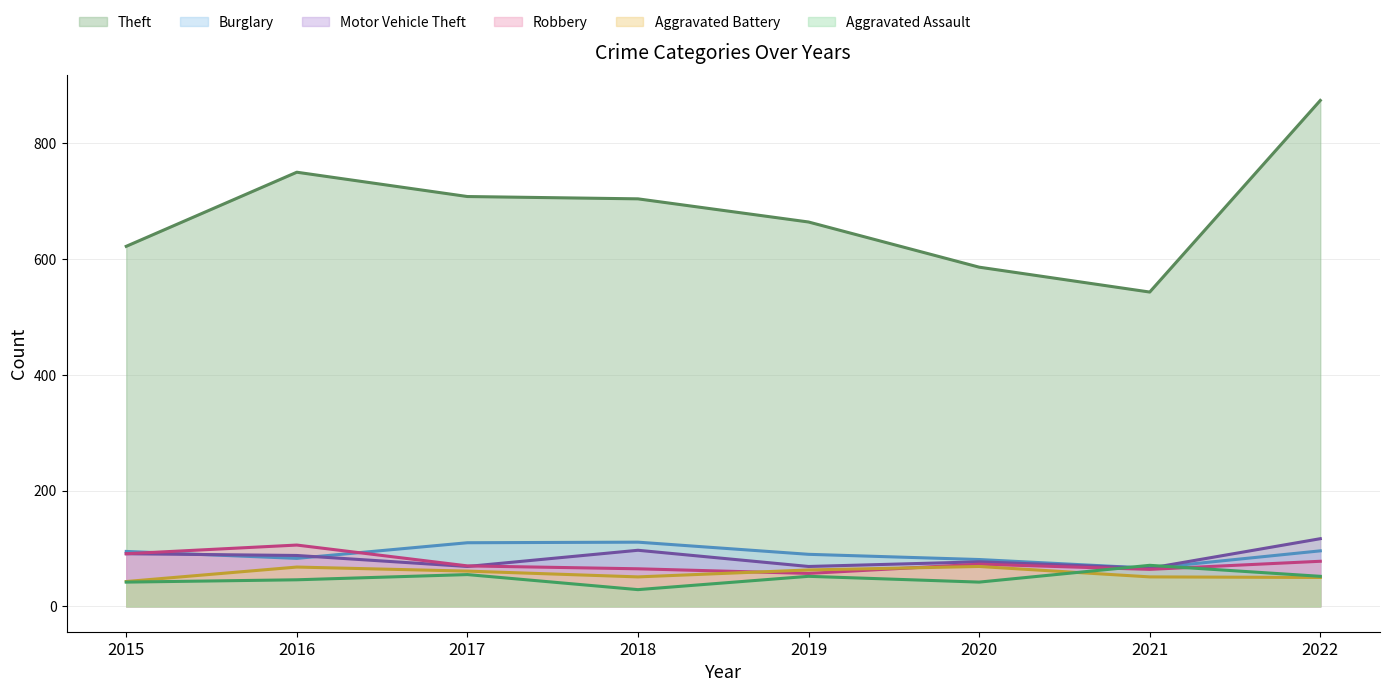

Reading right to left, what are all the values shown in this chart?

Theft: 2022=874	2021=543	2020=586	2019=664	2018=704	2017=708	2016=750	2015=622
Burglary: 2022=96	2021=66	2020=81	2019=90	2018=111	2017=110	2016=83	2015=95
Motor Vehicle Theft: 2022=117	2021=66	2020=77	2019=69	2018=97	2017=69	2016=88	2015=91
Robbery: 2022=78	2021=64	2020=73	2019=57	2018=65	2017=70	2016=106	2015=91
Aggravated Battery: 2022=50	2021=51	2020=69	2019=63	2018=51	2017=61	2016=68	2015=43
Aggravated Assault: 2022=52	2021=71	2020=42	2019=52	2018=29	2017=55	2016=46	2015=42